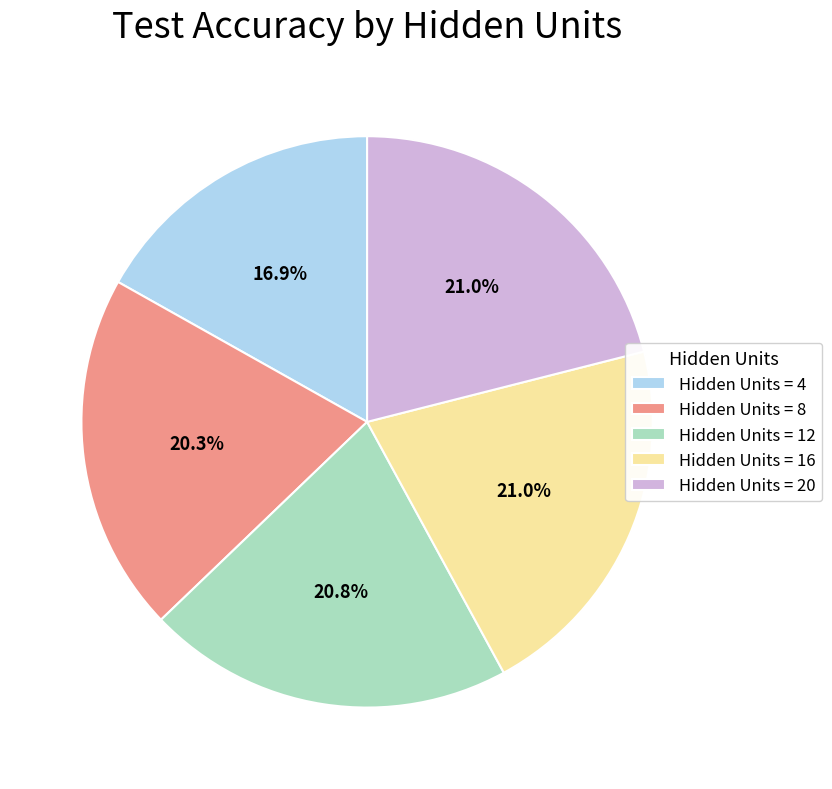

What is the ratio of the value at Hidden Units = 16 to the value at Hidden Units = 12?

1.0